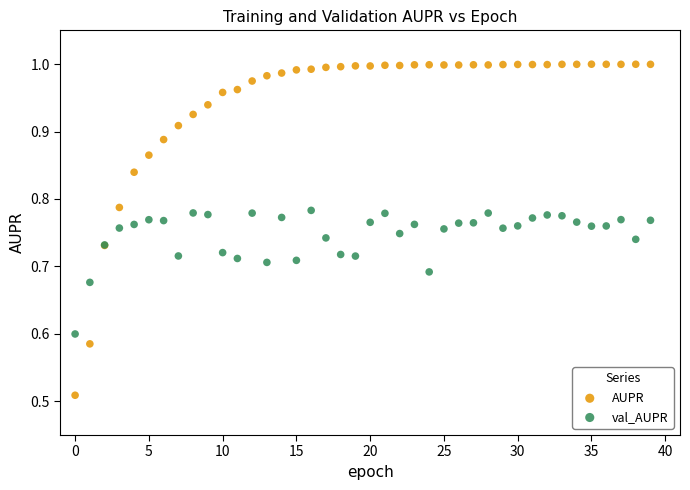

What are all the series names shown in the legend?

AUPR, val_AUPR